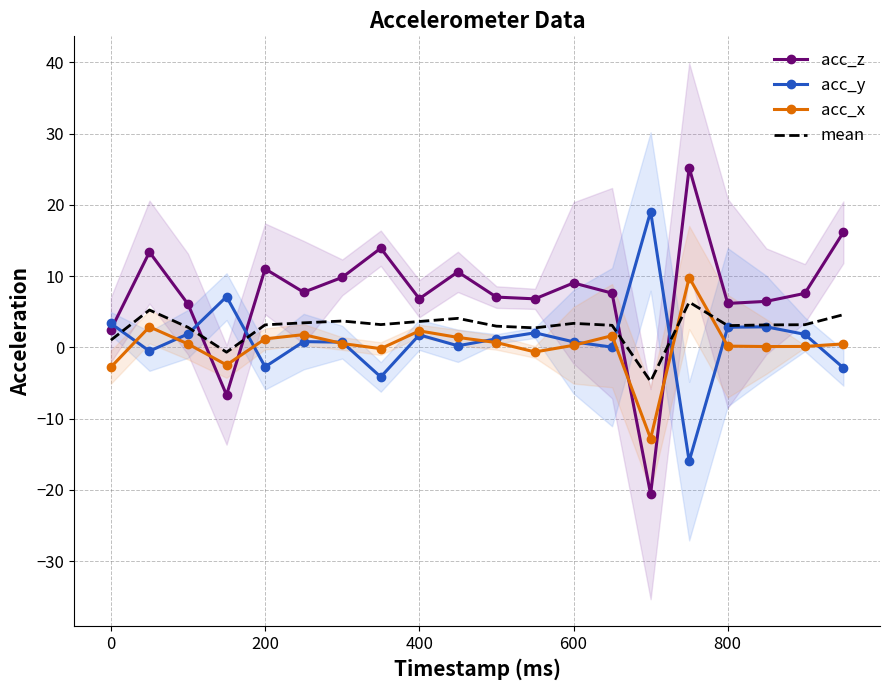

How many values in the acc_y series exceed 1?

10